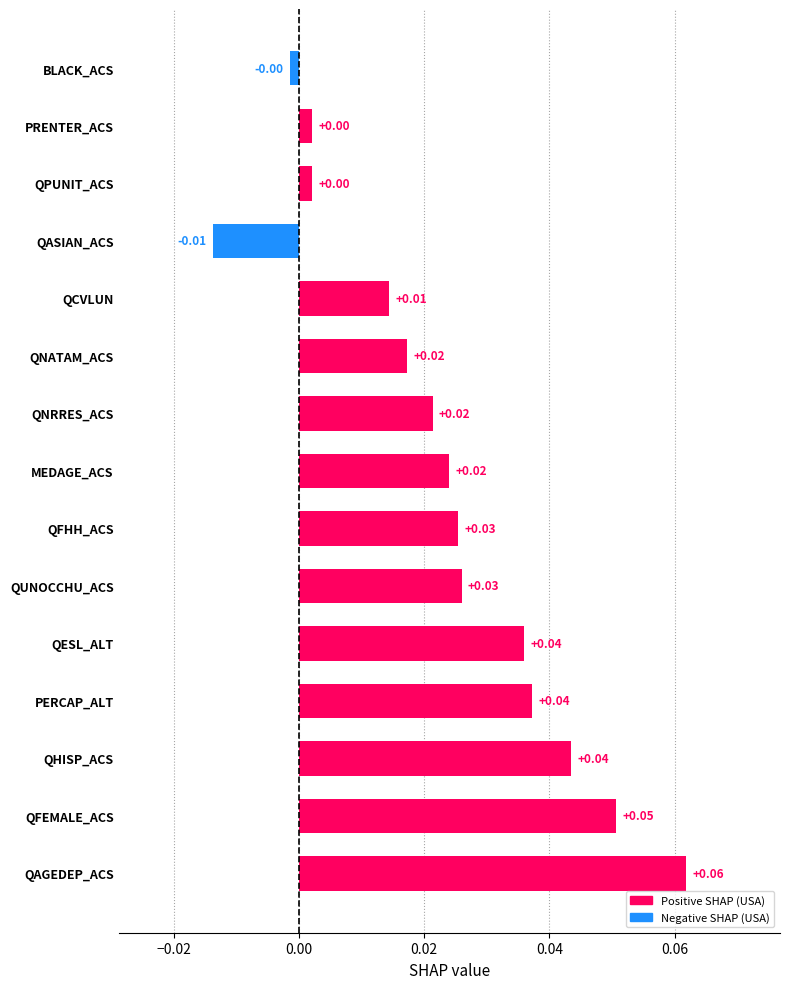

What is the sum of all values?

0.3